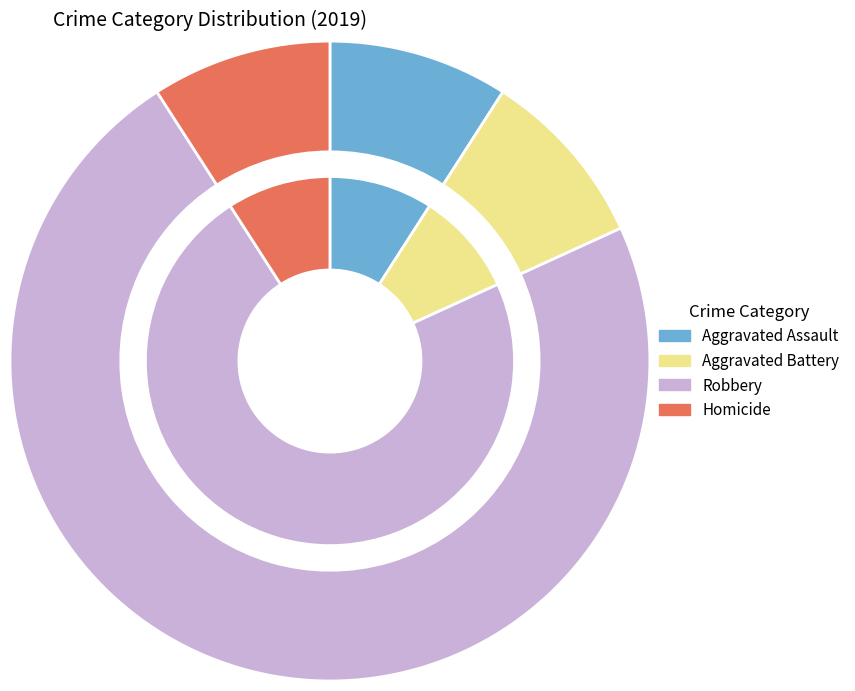

How many segments does this pie chart have?

4